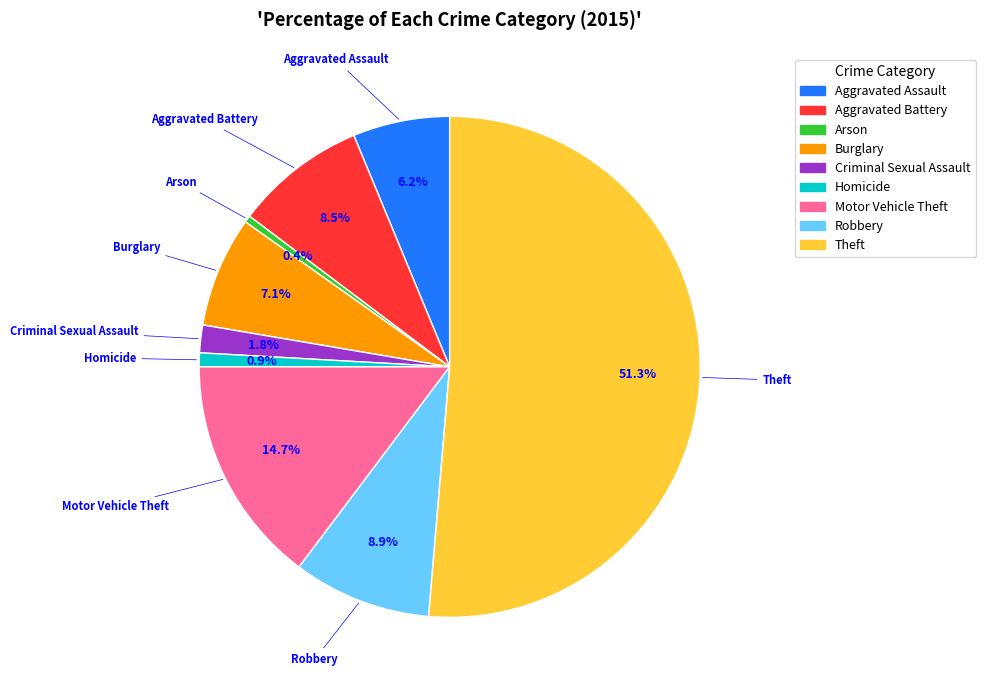

Which slice represents more than half of the pie?

Theft